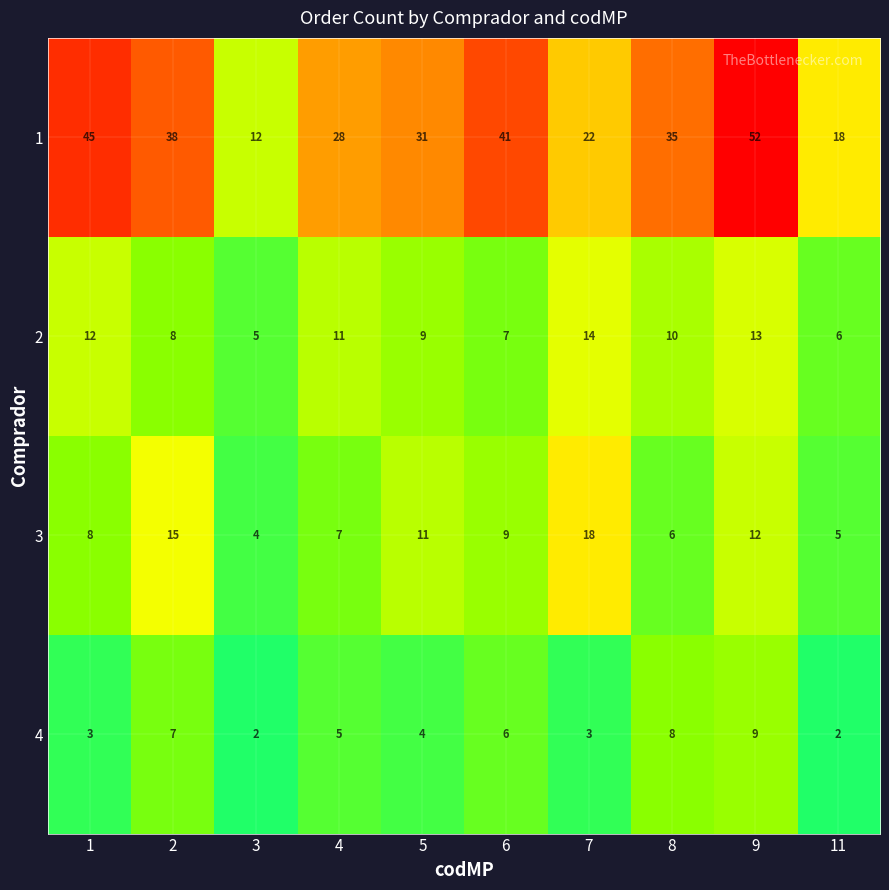

What is the maximum value shown in the chart?

52